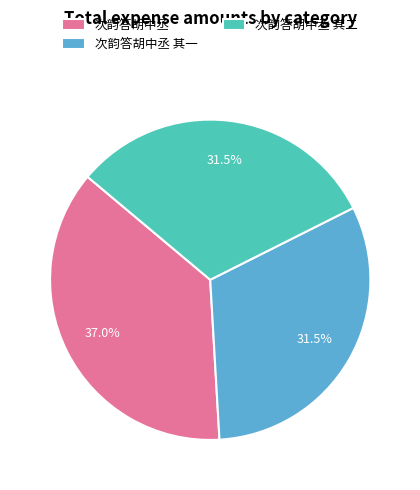

Is 次韵答胡中丞 其二 the majority of the pie?

No